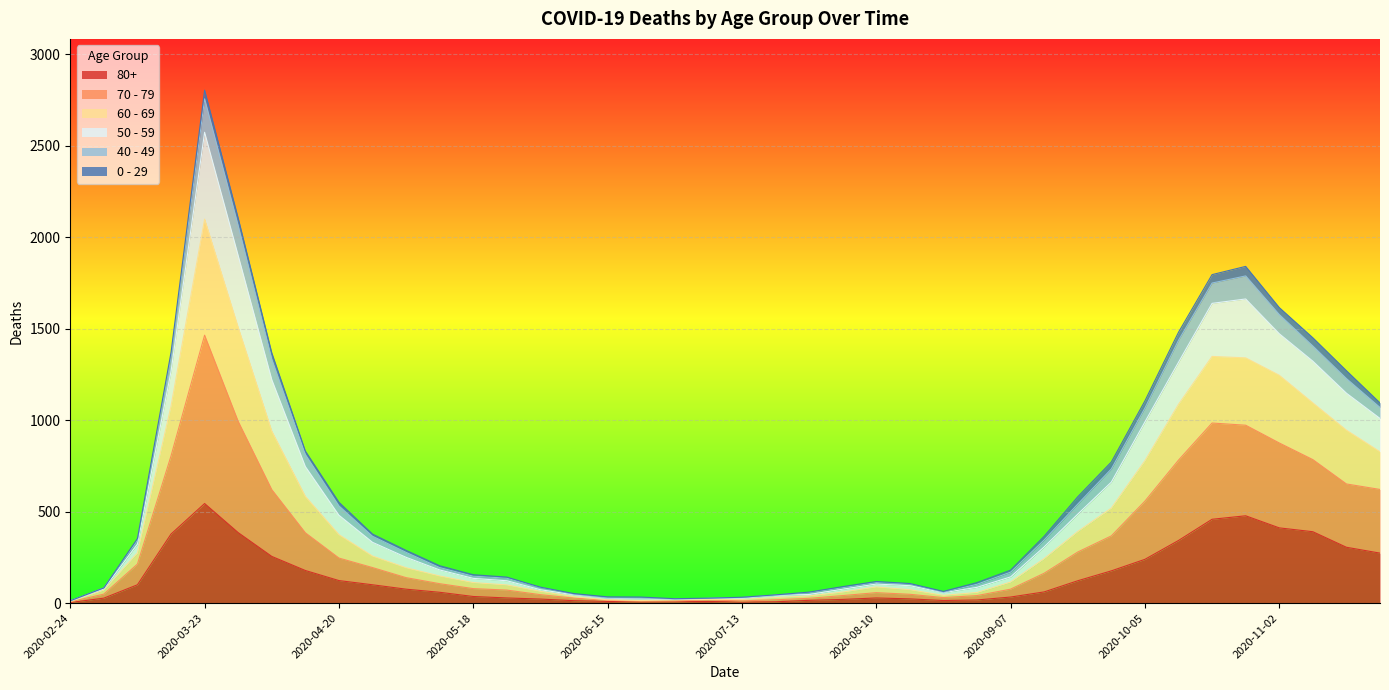

At which label does 80+ reach its peak?

2020-03-23